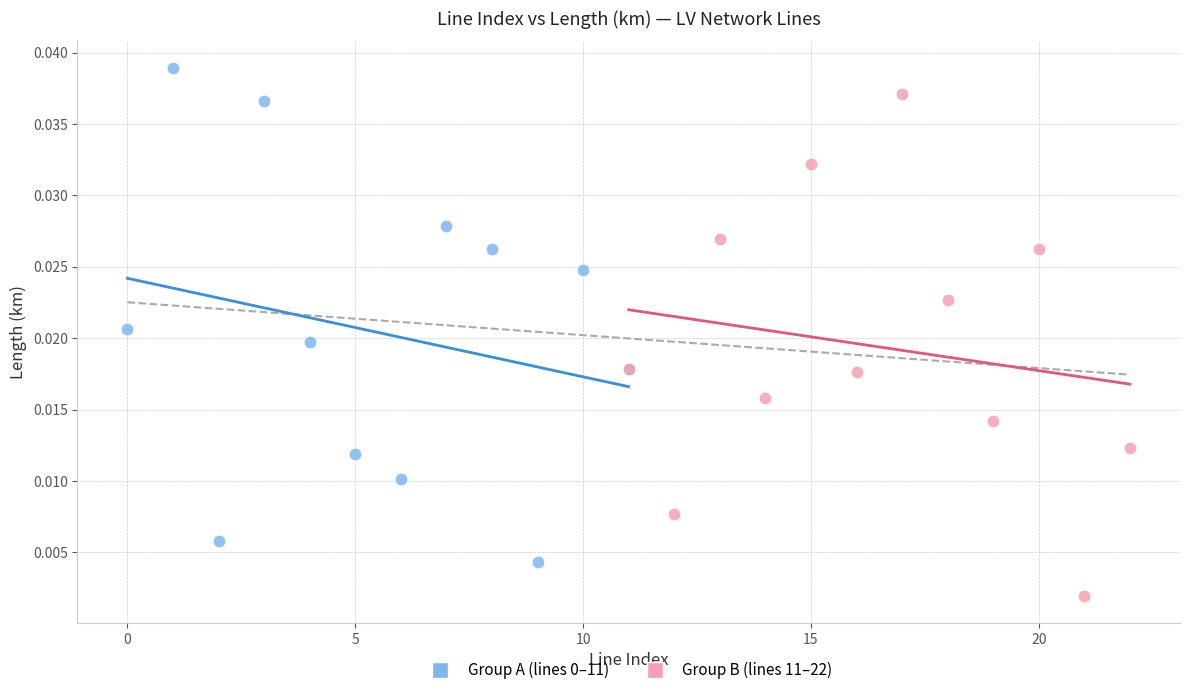

Which series reaches the minimum Y coordinate?

Group B (lines 11–22)